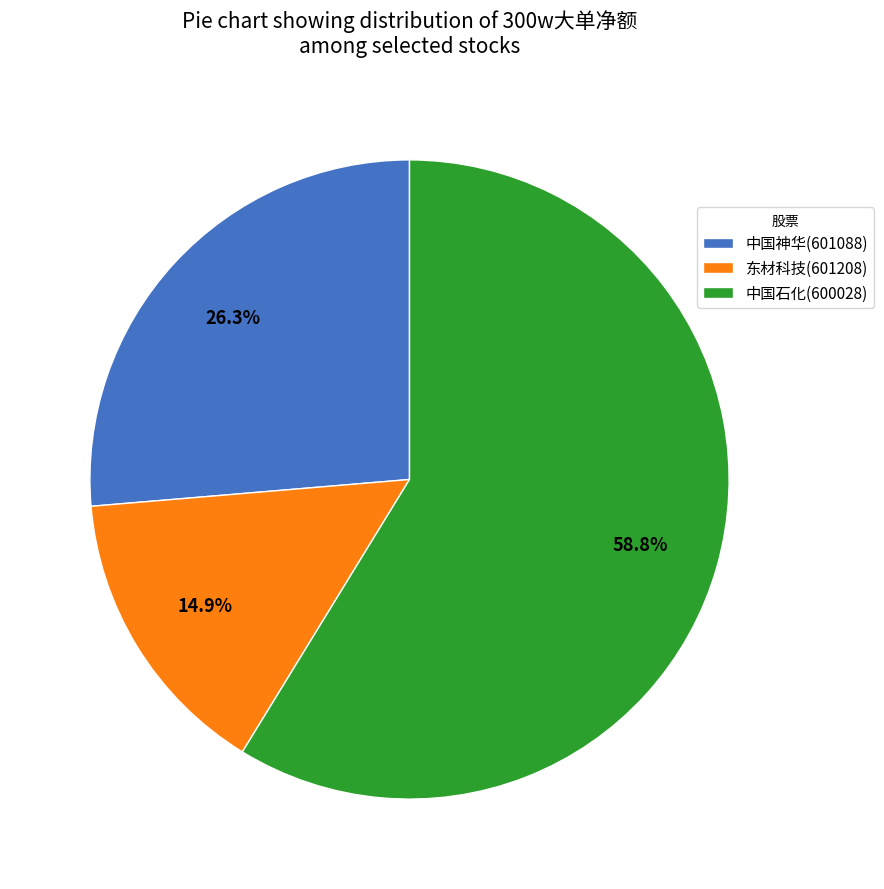

To the nearest percent, what is the combined percentage of 中国石化(600028) and 东材科技(601208)?

74%